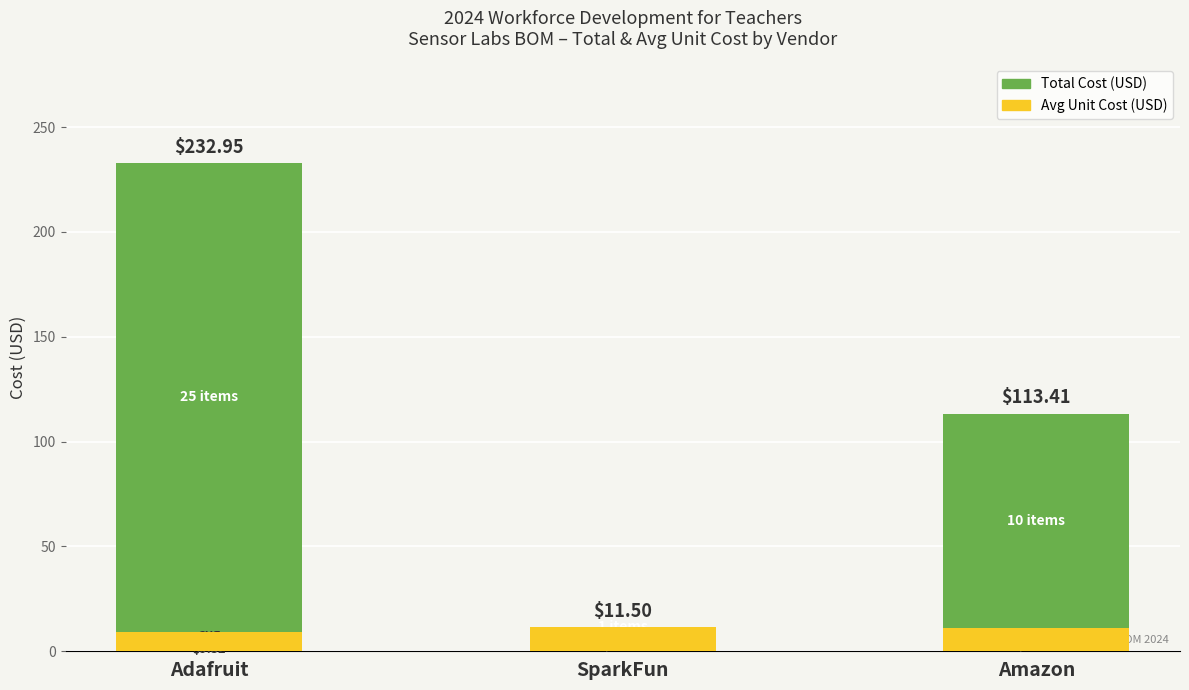

True or false: Total Cost (USD) has a value of 11.5 at SparkFun.

True